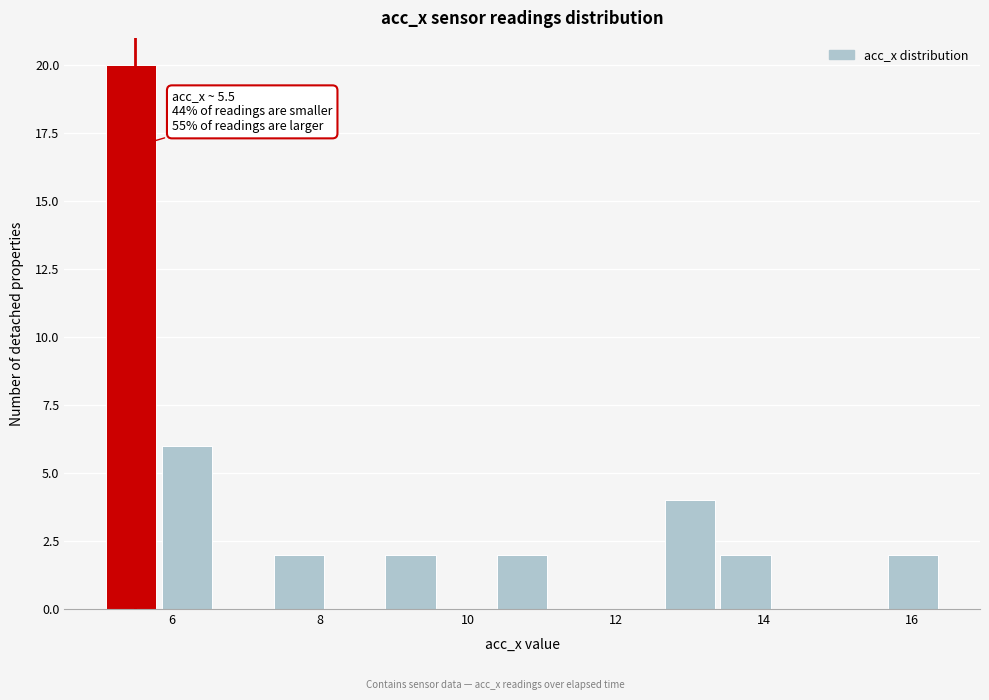

Read against the x-axis, roughly where is the centre of the tallest bar?

5.4